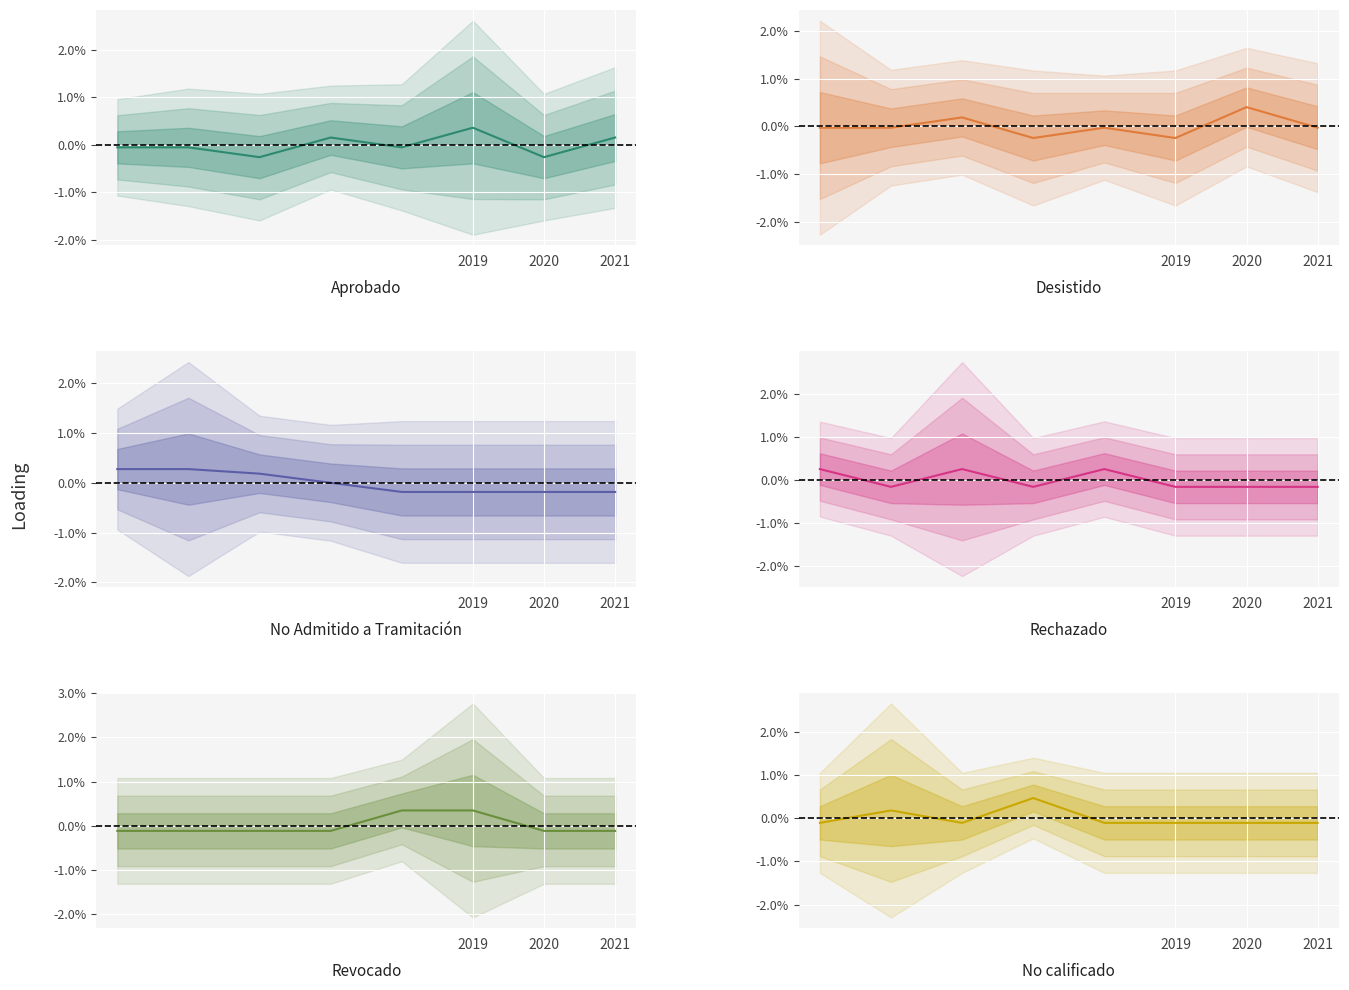

How many distinct data groups are displayed?

6